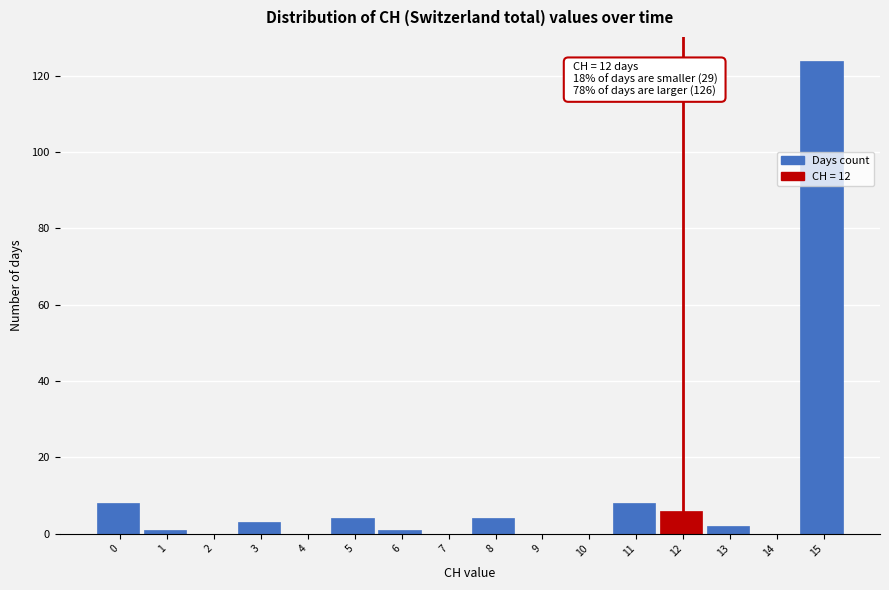

Reading left to right, transcribe all the data shown in this chart.

0=8	1=1	2=0	3=3	4=0	5=4	6=1	7=0	8=4	9=0	10=0	11=8	12=6	13=2	14=0	15=124